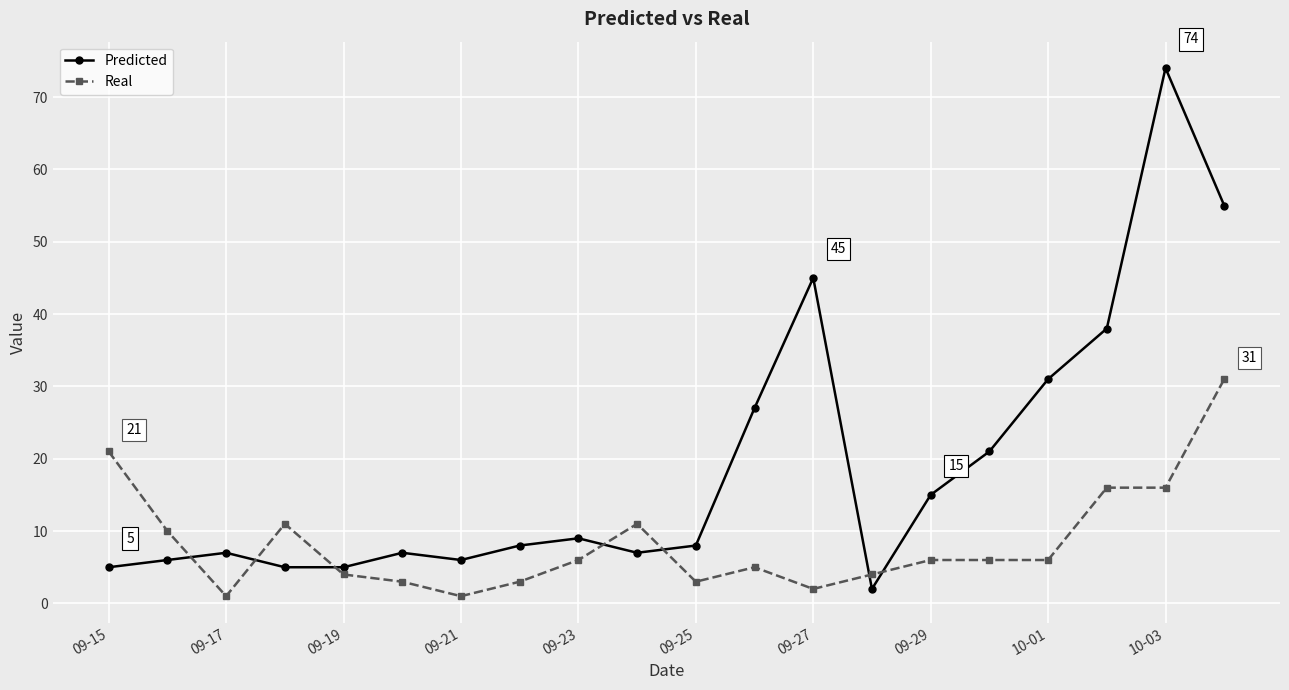

What is the sum of all Predicted values?

381